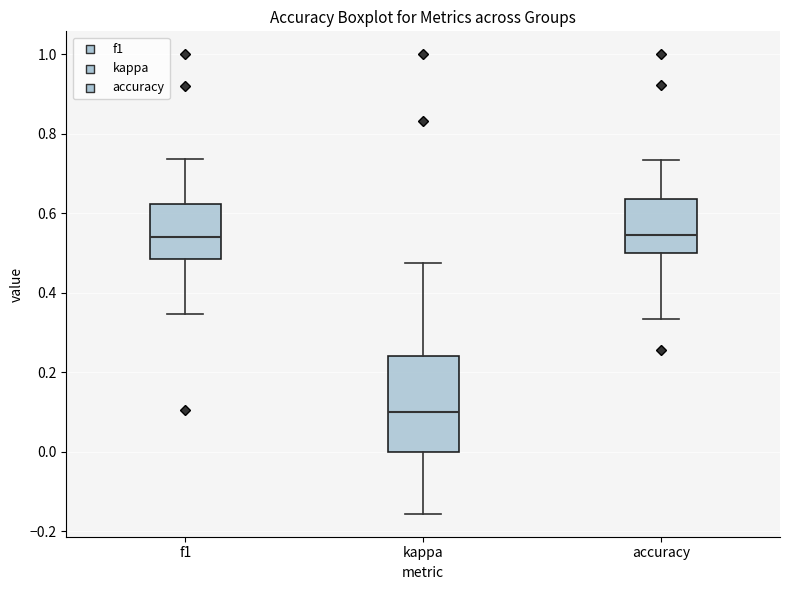

Reading left to right, read every box against the y-axis: the position of its median line, the range the box covers, and the ends of its whiskers. The values are not printed on the chart, so give them approximately, as read against the axis.

f1: median 0.54, box 0.48 to 0.62, whiskers 0.34 to 0.74
kappa: median 0.10, box 0.00 to 0.24, whiskers -0.16 to 0.48
accuracy: median 0.54, box 0.50 to 0.64, whiskers 0.34 to 0.74